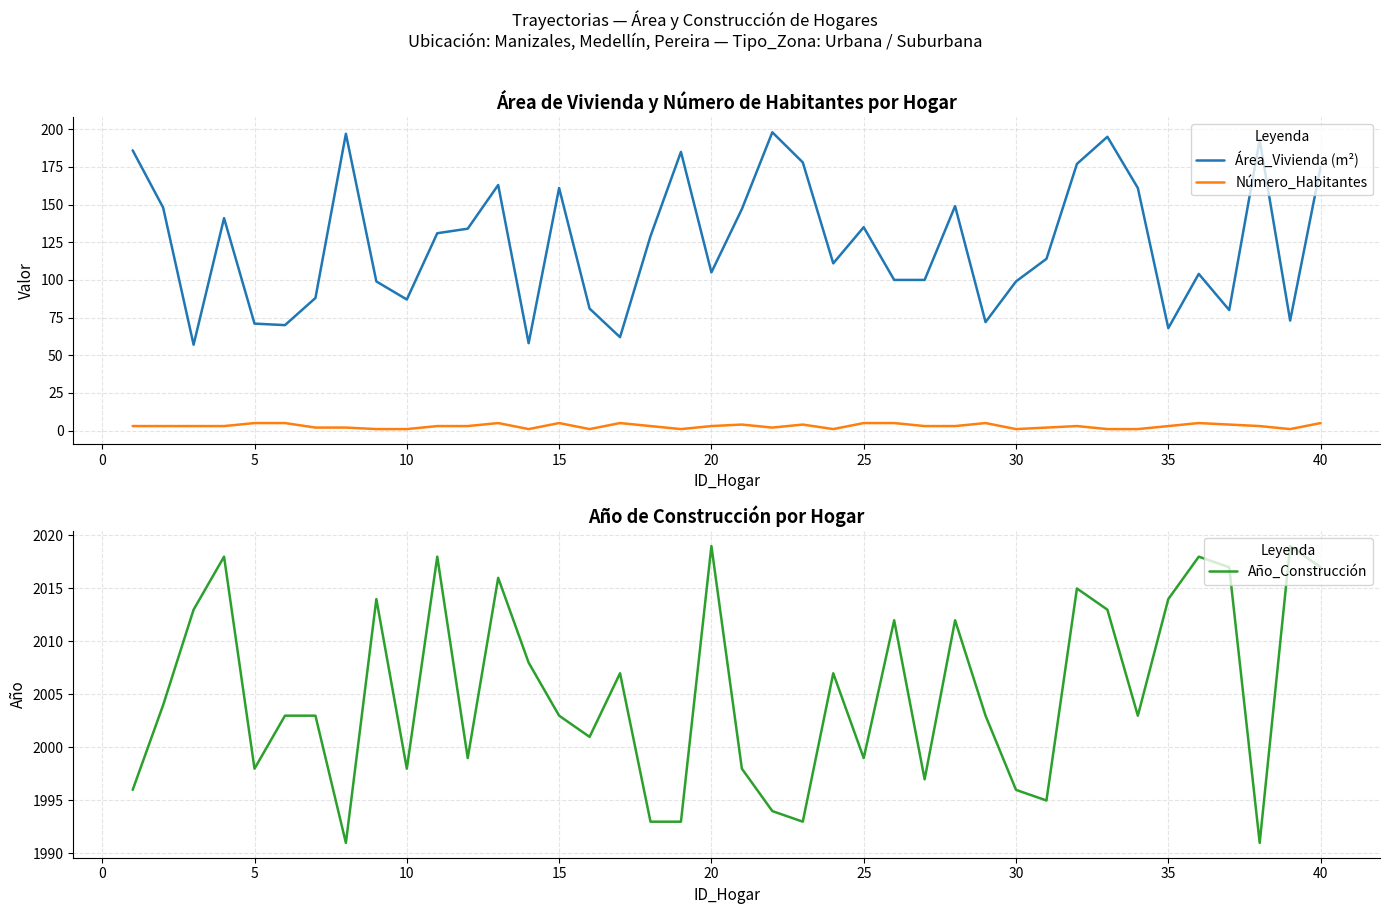

What is the average value of the Año_Construcción series?

2005